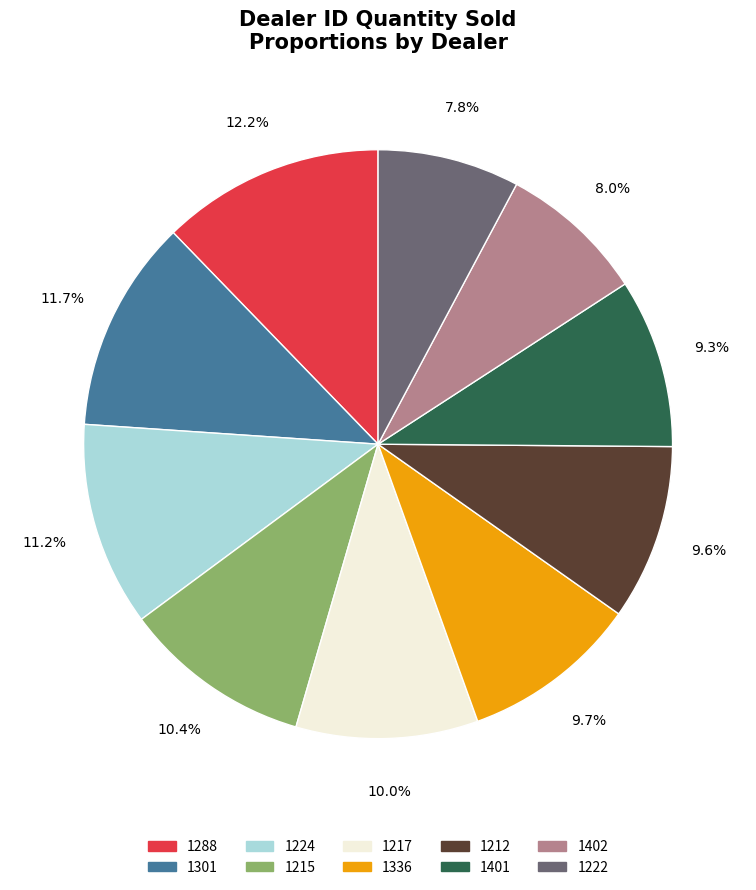

The 1402 slice represents 8% of the pie. True or false?

True